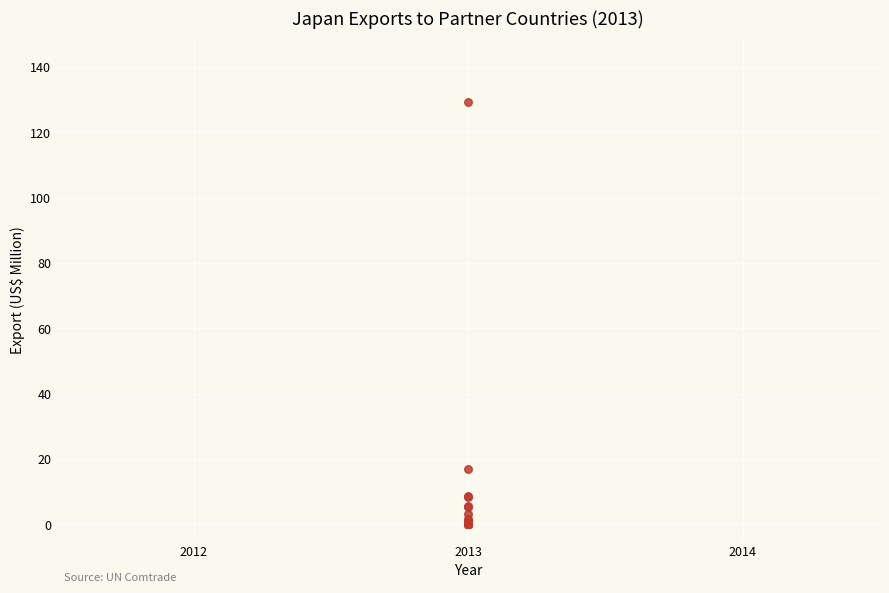

What Y value in the scatter plot is closest to 64?

17.0